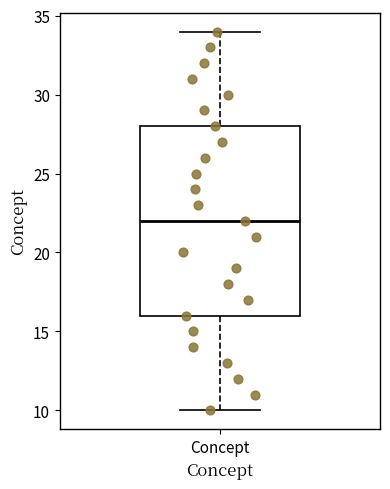

Transcribe this box plot: give where the median line is, the range the box spans, and where the two whiskers end, as read against the y-axis. The values are not printed on the chart, so give them approximately, as read against the axis.

median 22, box 16 to 28, whiskers 10 to 34